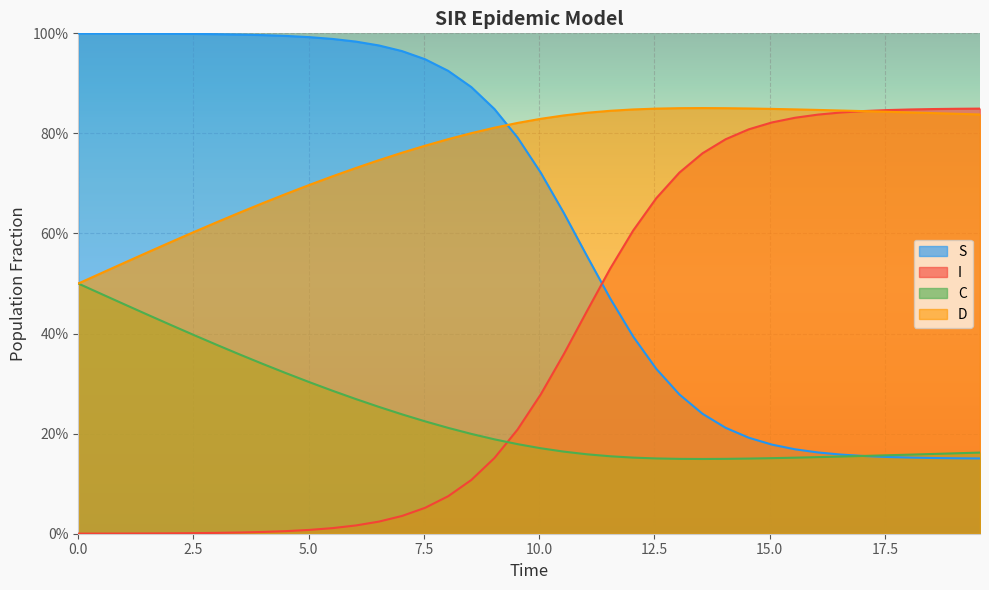

Reading left to right, what are all the values shown in this chart?

S: 1.0	1.0	1.0	1.0	1.0	1.0	1.0	1.0	1.0	1.0	1.0	1.0	1.0	1.0	1.0	0.9	0.9	0.9	0.8	0.8	0.7	0.6	0.6	0.5	0.4	0.3	0.3	0.2	0.2	0.2	0.2	0.2	0.2	0.2	0.2	0.2	0.2	0.2	0.2	0.2
I: 0.0	0.0	0.0	0.0	0.0	0.0	0.0	0.0	0.0	0.0	0.0	0.0	0.0	0.0	0.0	0.1	0.1	0.1	0.2	0.2	0.3	0.4	0.4	0.5	0.6	0.7	0.7	0.8	0.8	0.8	0.8	0.8	0.8	0.8	0.8	0.8	0.8	0.8	0.8	0.8
C: 0.5	0.5	0.5	0.4	0.4	0.4	0.4	0.4	0.3	0.3	0.3	0.3	0.3	0.3	0.2	0.2	0.2	0.2	0.2	0.2	0.2	0.2	0.2	0.2	0.2	0.2	0.1	0.1	0.1	0.2	0.2	0.2	0.2	0.2	0.2	0.2	0.2	0.2	0.2	0.2
D: 0.5	0.5	0.5	0.6	0.6	0.6	0.6	0.6	0.7	0.7	0.7	0.7	0.7	0.7	0.8	0.8	0.8	0.8	0.8	0.8	0.8	0.8	0.8	0.8	0.8	0.8	0.9	0.9	0.9	0.8	0.8	0.8	0.8	0.8	0.8	0.8	0.8	0.8	0.8	0.8